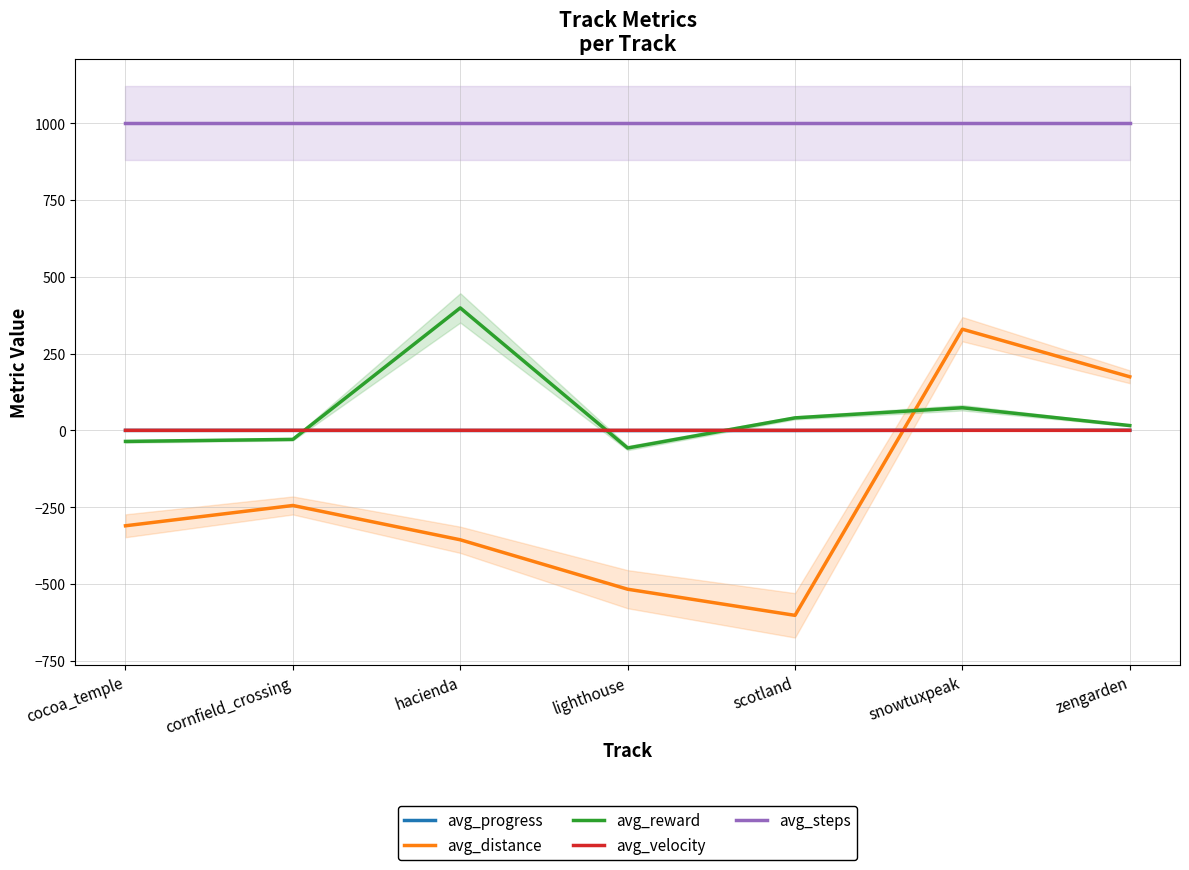

What is the average value of the avg_reward series?

58.0